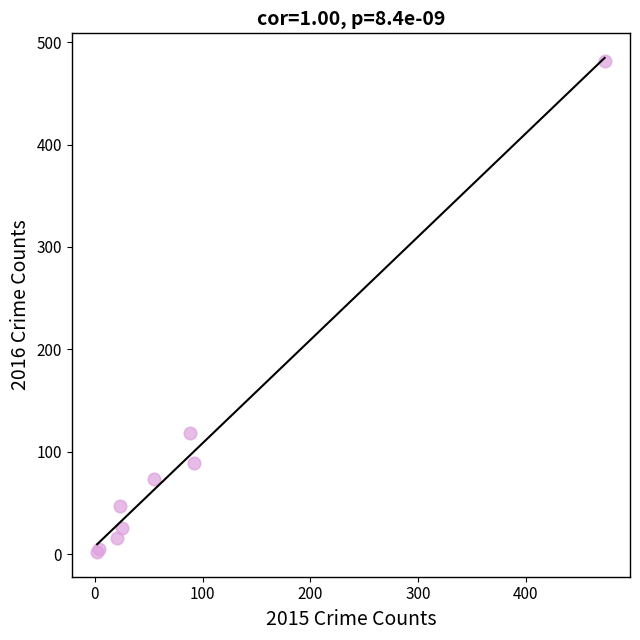

What Y value in the scatter plot is closest to 242?

118